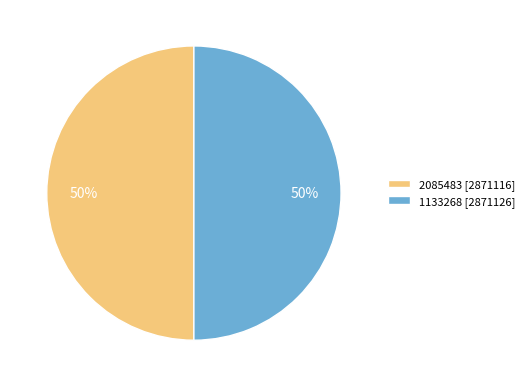

What is the ratio of the value at 1133268 to the value at 2085483?

1.0